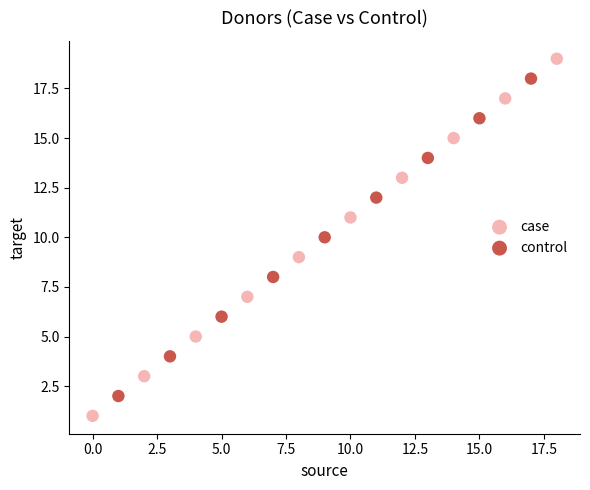

Which series contains the lowest Y value?

case